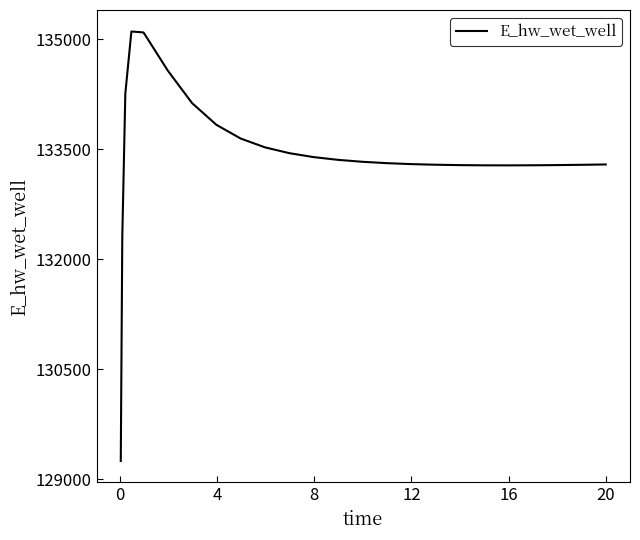

What is the greatest value displayed?

135107.3